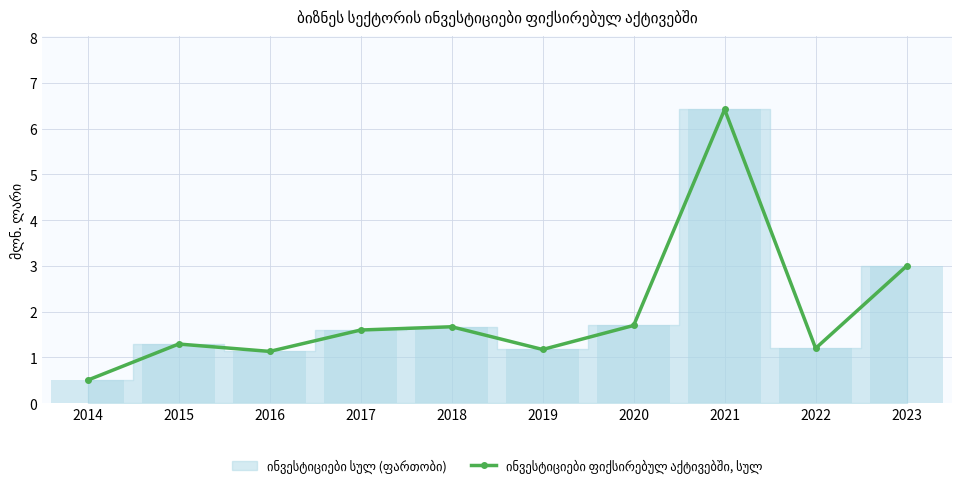

What is the difference between the second highest and minimum values?

2.5